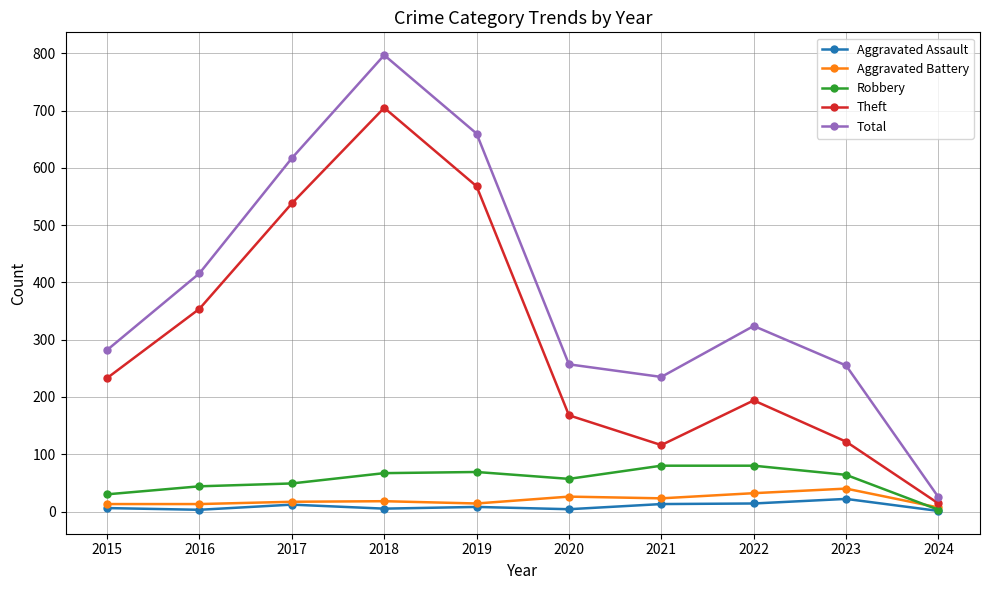

True or false: Robbery and Total intersect in this chart.

False